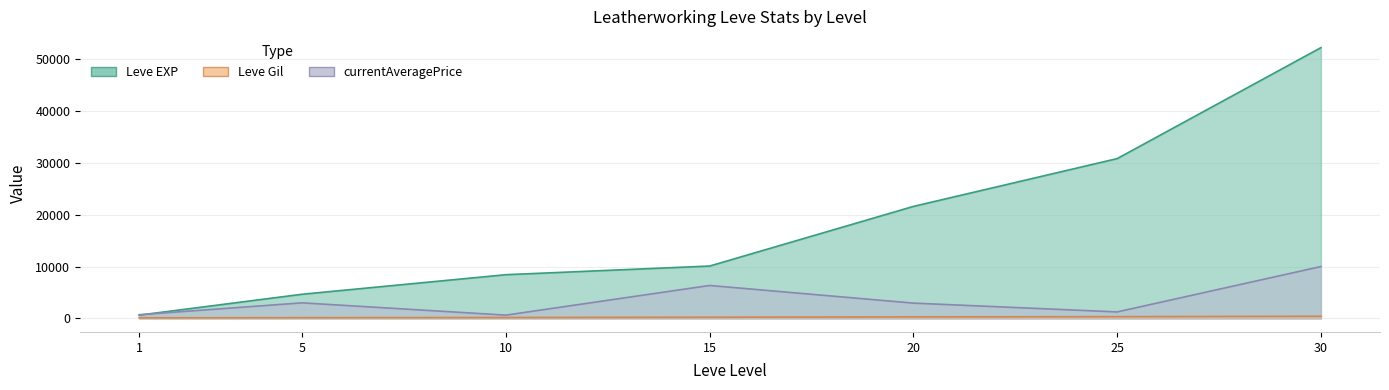

Reading left to right, what are all the values shown in this chart?

Leve EXP: 1=630	5=4660	10=8430	15=10100	20=21600	25=30820	30=52220
Leve Gil: 1=112	5=140	10=170	15=226	20=295	25=336	30=410
currentAveragePrice: 1=709	5=3001	10=631	15=6354	20=2950	25=1250	30=10000